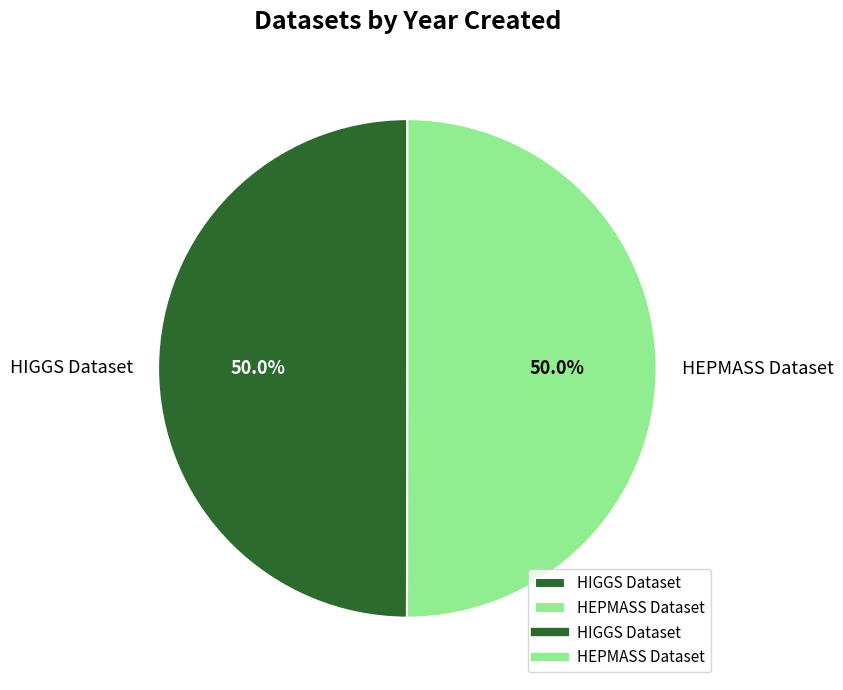

Is the sum of HEPMASS Dataset and HIGGS Dataset greater than half?

Yes